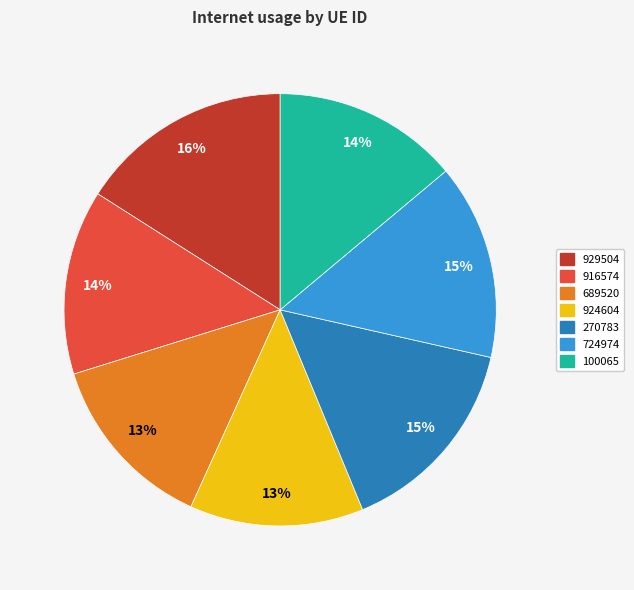

Count the number of slices in the pie.

7